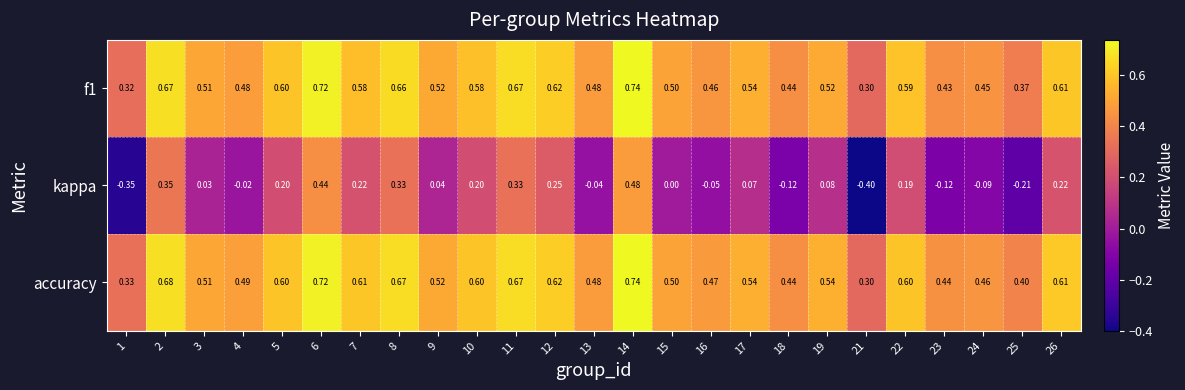

What is the spread (max minus min) of values at 3?

0.5